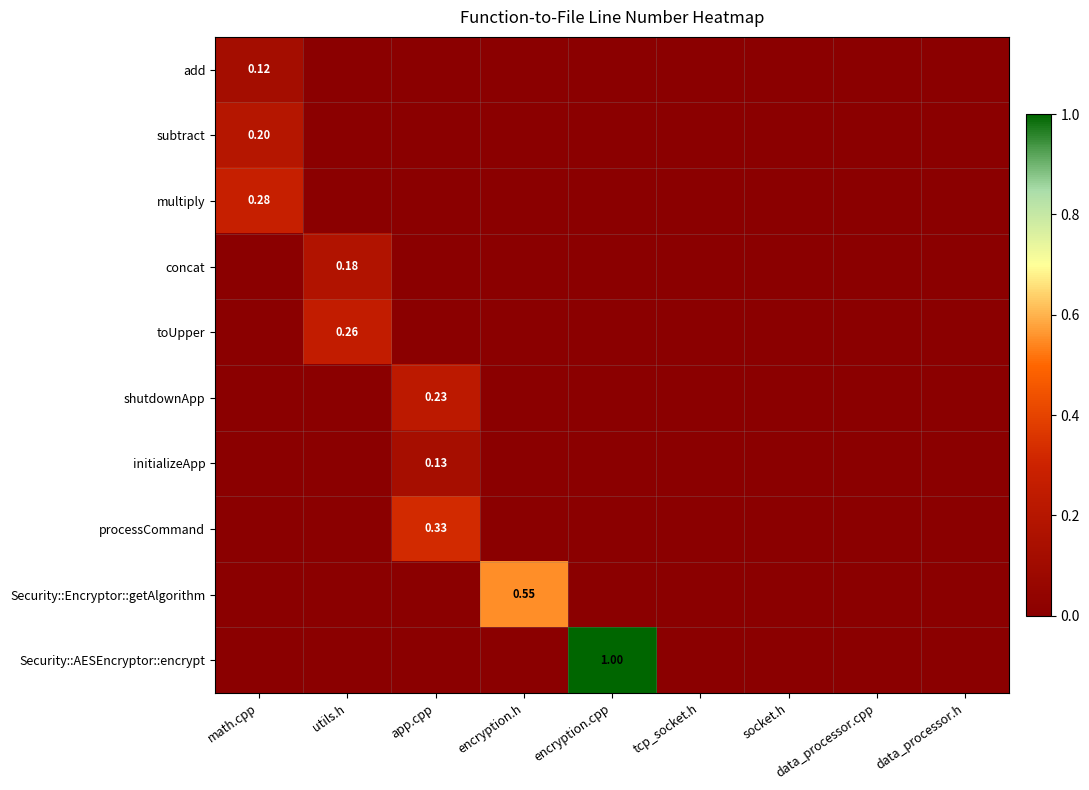

Rank the series by their maximum value, from lowest to highest.

add, initializeApp, concat, subtract, shutdownApp, toUpper, multiply, processCommand, Security::Encryptor::getAlgorithm, Security::AESEncryptor::encrypt